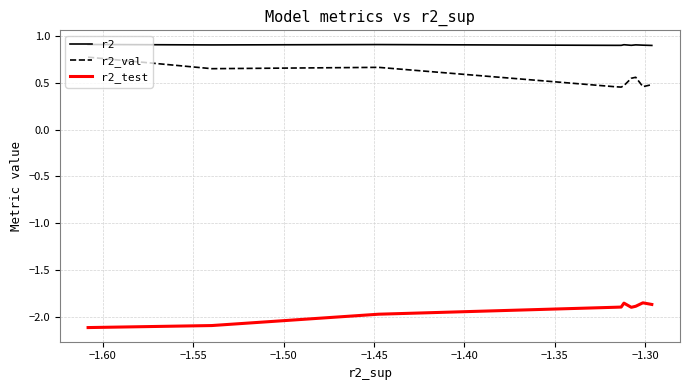

What is the smallest value displayed?

-2.1